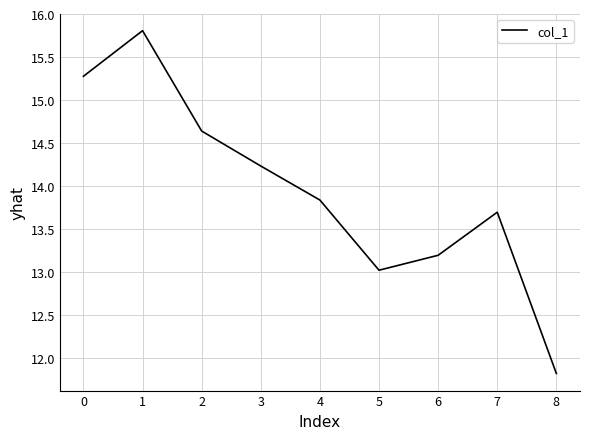

The chart shows a value of 17.9 at 6. True or false?

False